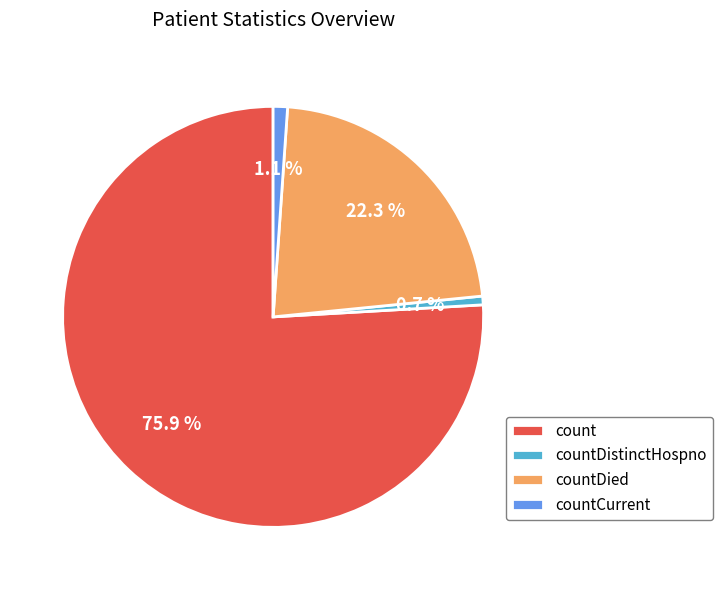

To the nearest percent, what is the average slice percentage?

25%